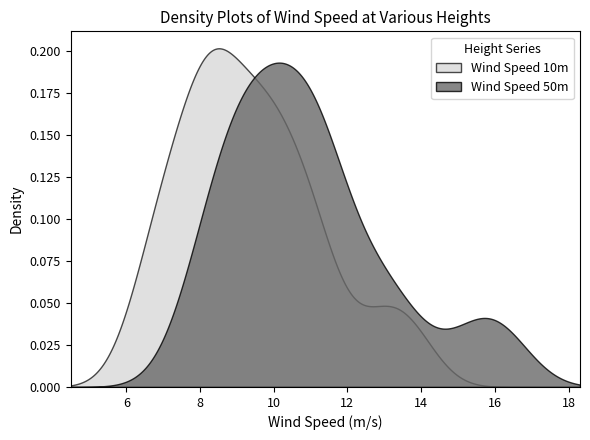

Which series has the widest spread of values?

Wind Speed 10m